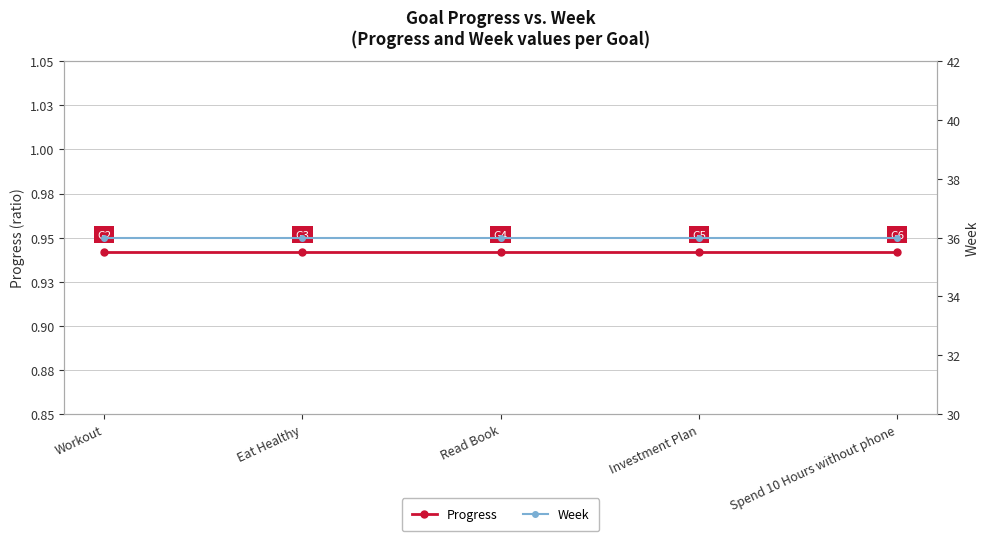

Which series has the largest total across all categories?

Week